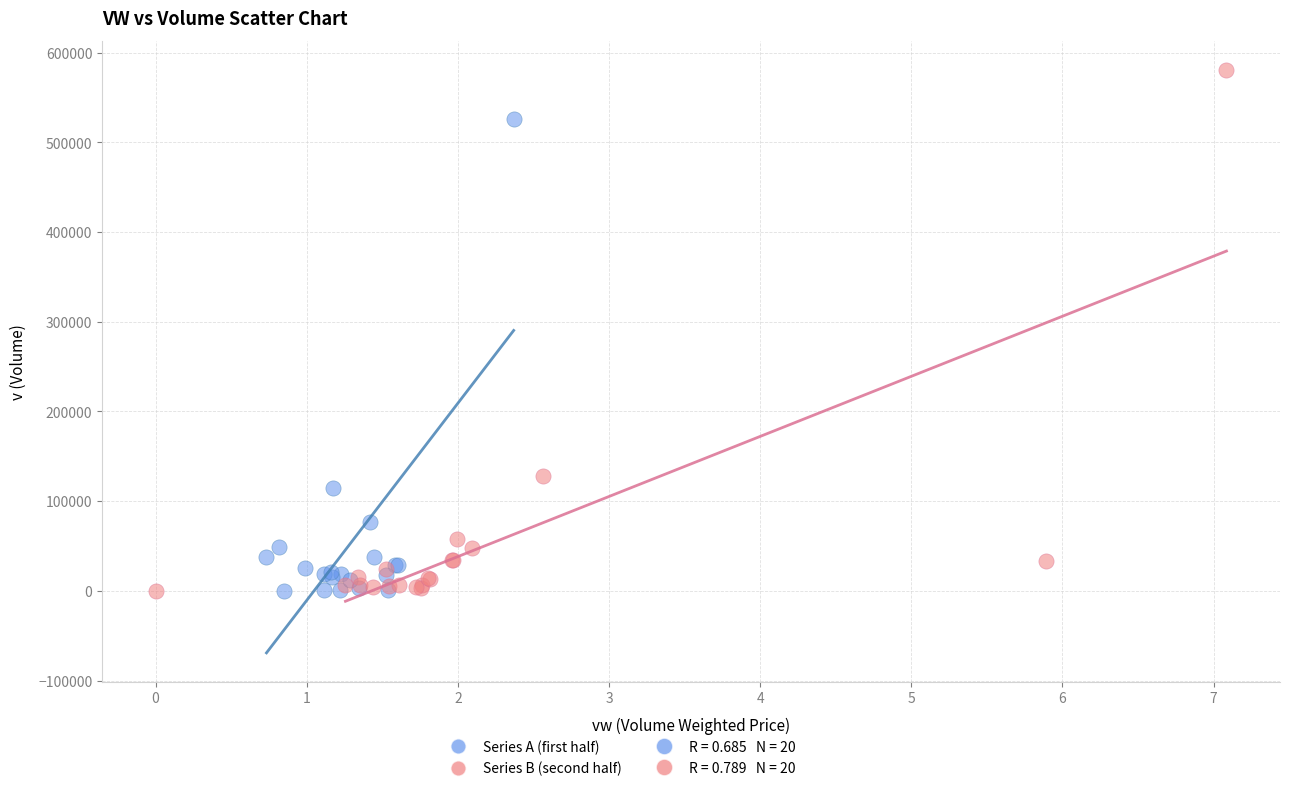

Which series has the widest spread of Y values?

Series B (second half)